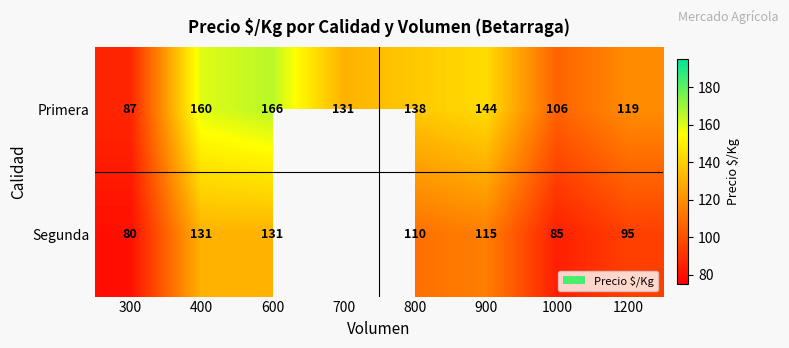

Rank the series at 800 from lowest to highest value.

Segunda, Primera